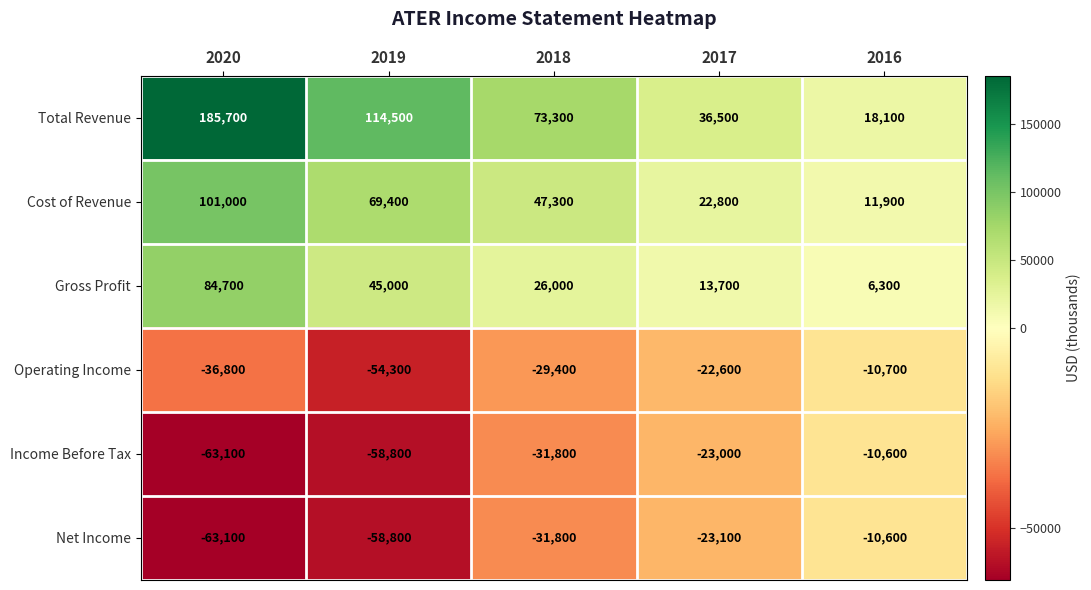

How many data points in Net Income are above -31800?

2